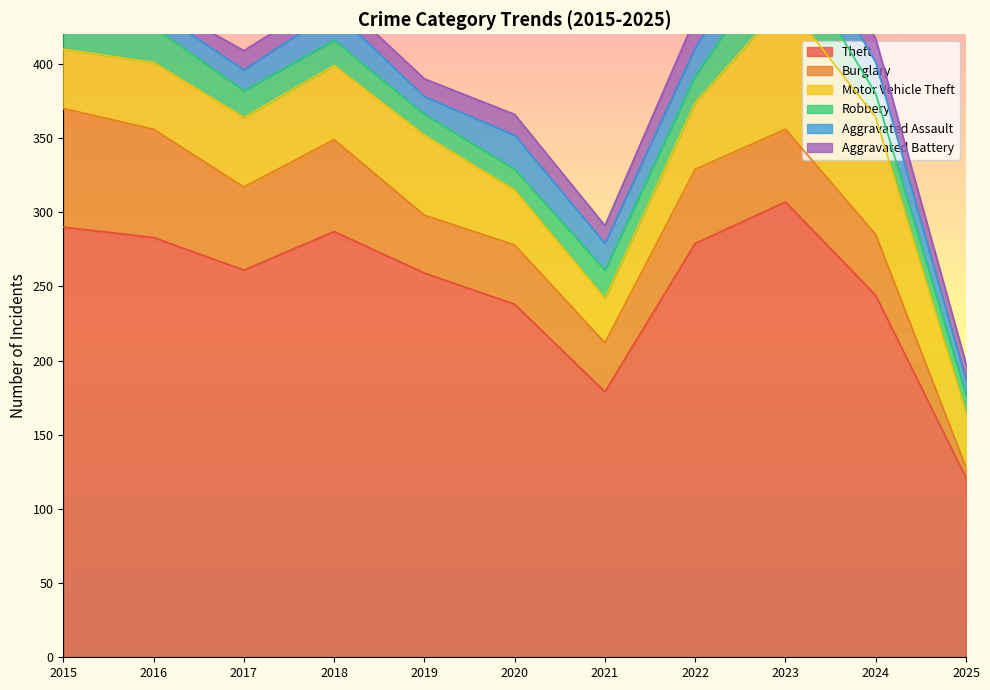

What is the difference between the highest and lowest values at 2020?

224